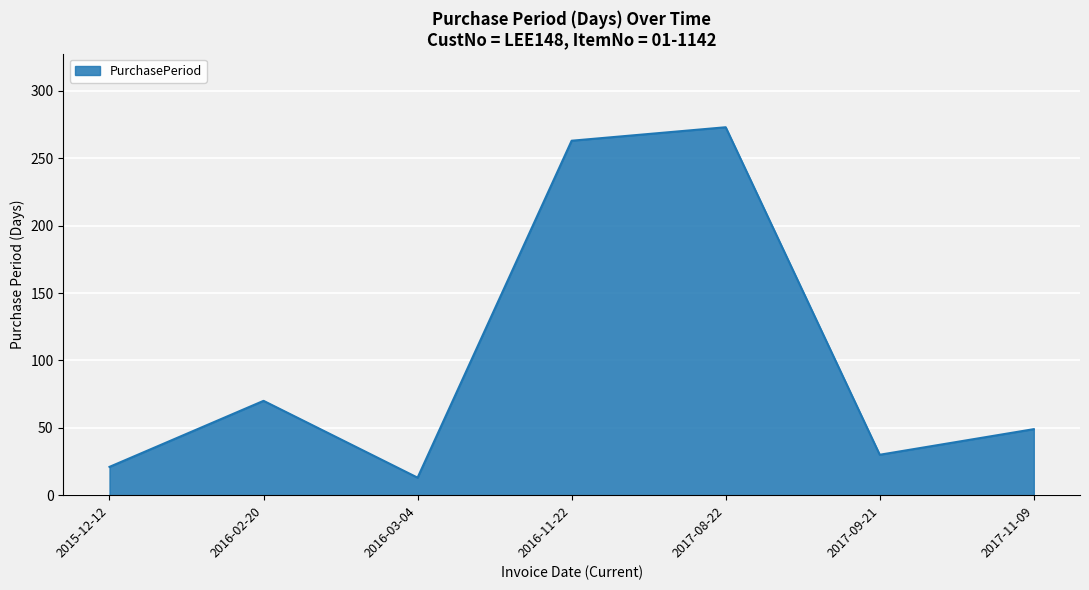

Which label corresponds to the smallest value in the chart?

2016-03-04